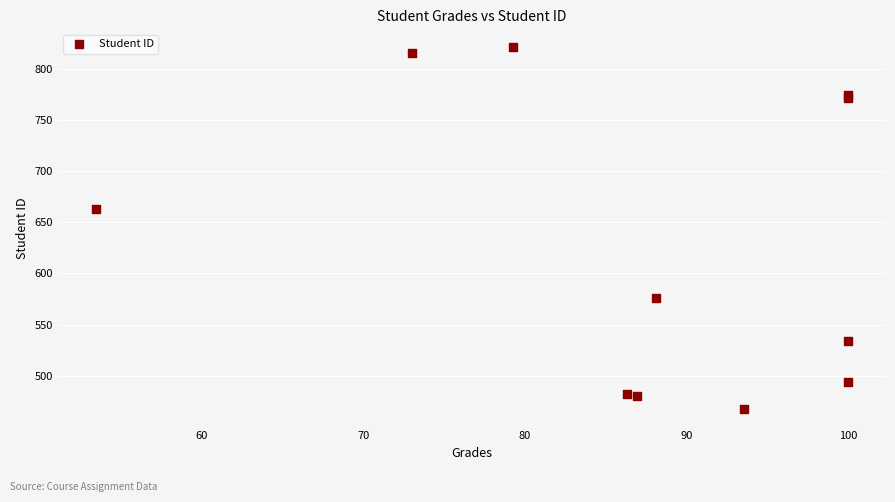

What Y value in the scatter plot is closest to 644?

663